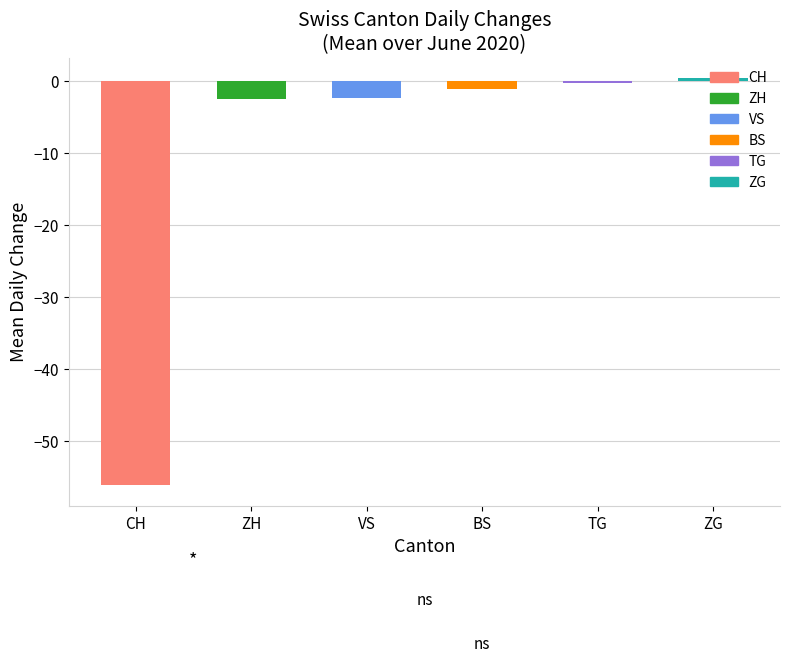

Does the chart contain stacked bars?

No